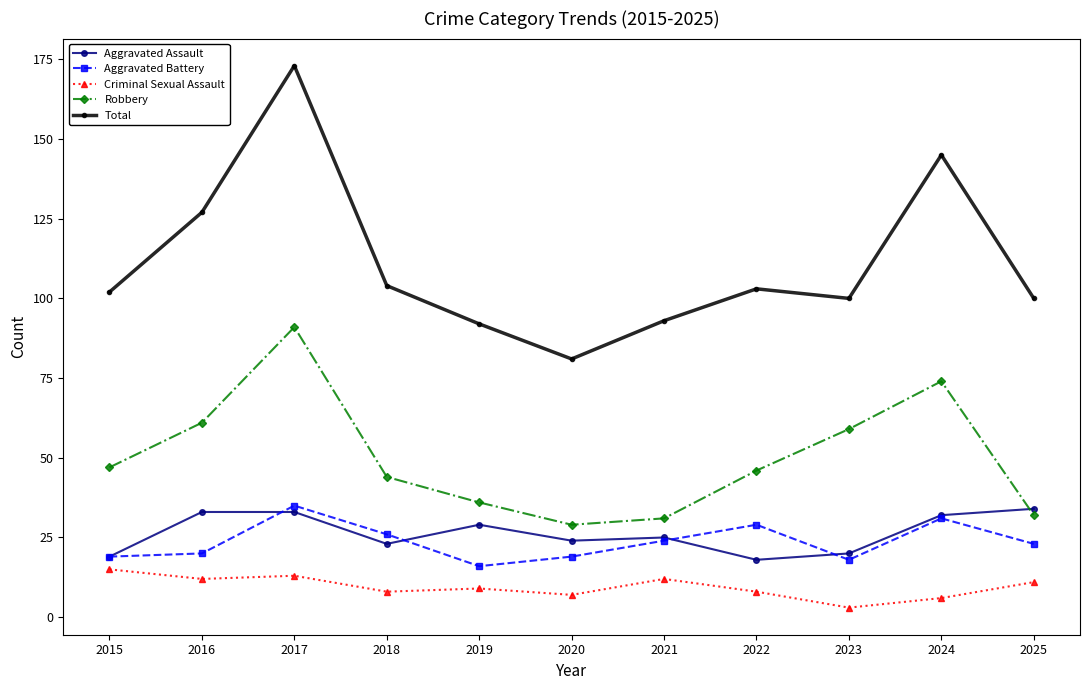

What is the approximate value of Total at 2022?

103